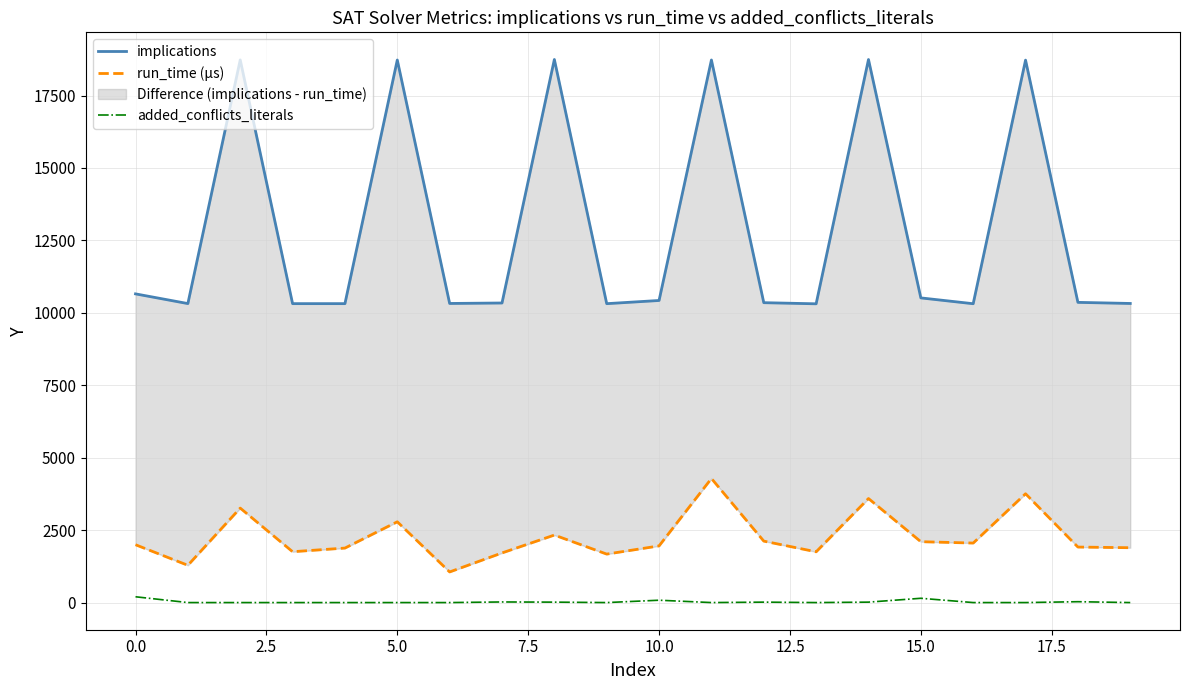

Does the chart display data point markers on the line(s)?

No